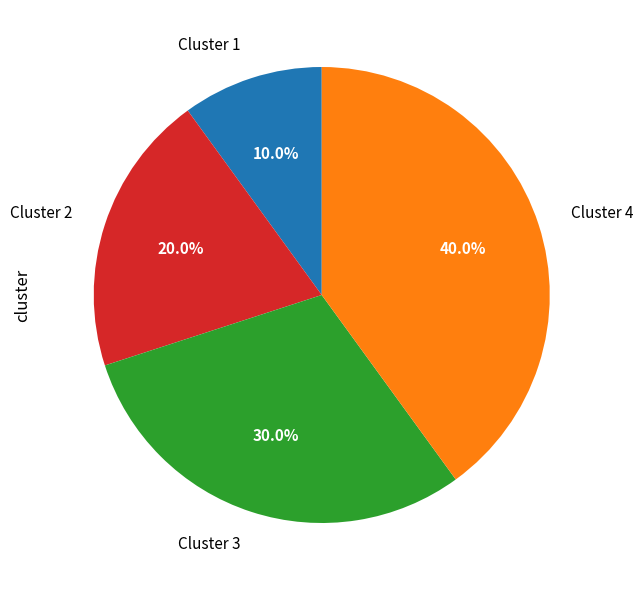

Is there any slice that represents more than half of the pie?

No